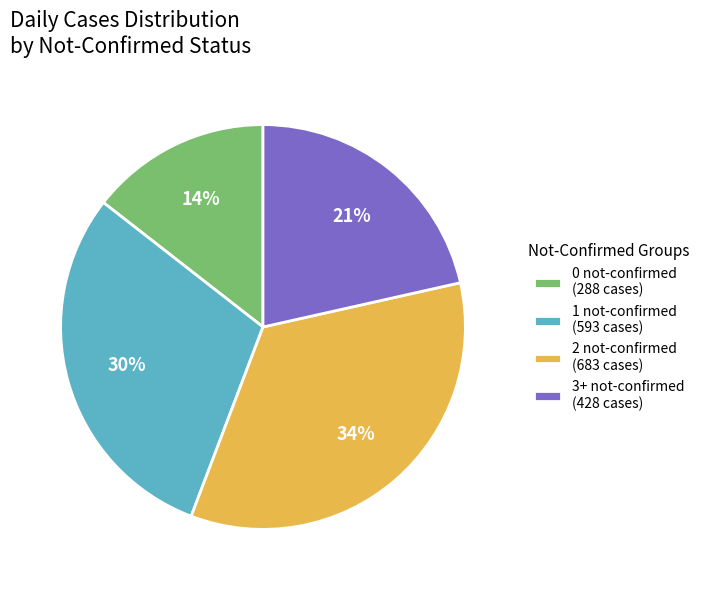

What percentage is the 0 not-confirmed (288 cases) slice, to the nearest percent?

14%